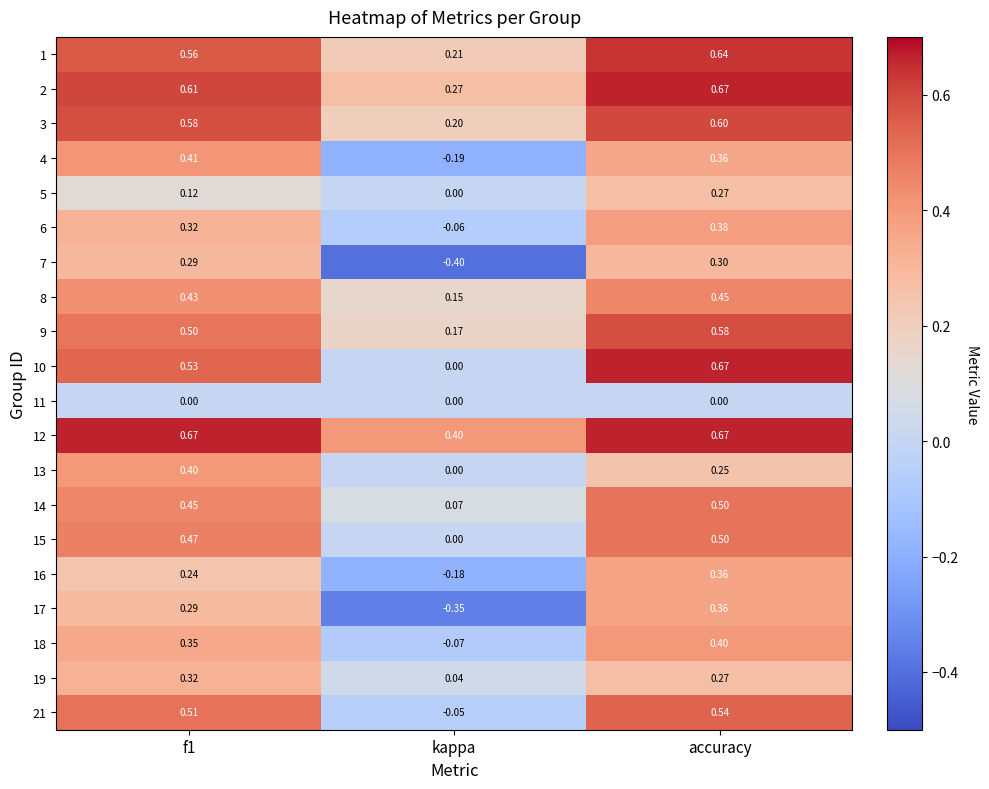

Is the value of 21 at accuracy greater than the value of 6 at accuracy?

Yes